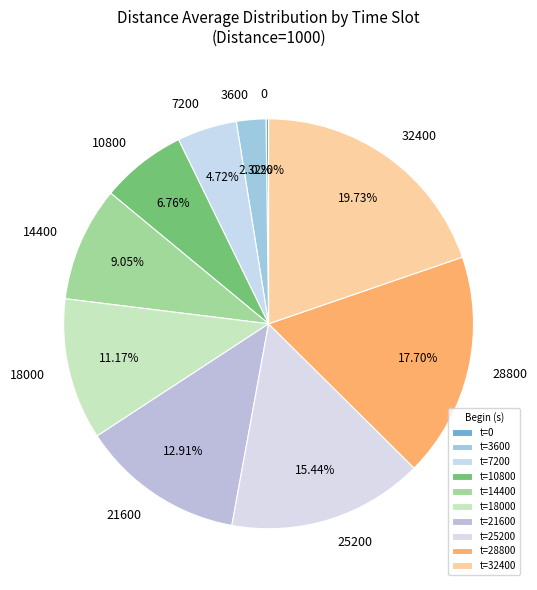

Is there a majority slice in this chart?

No